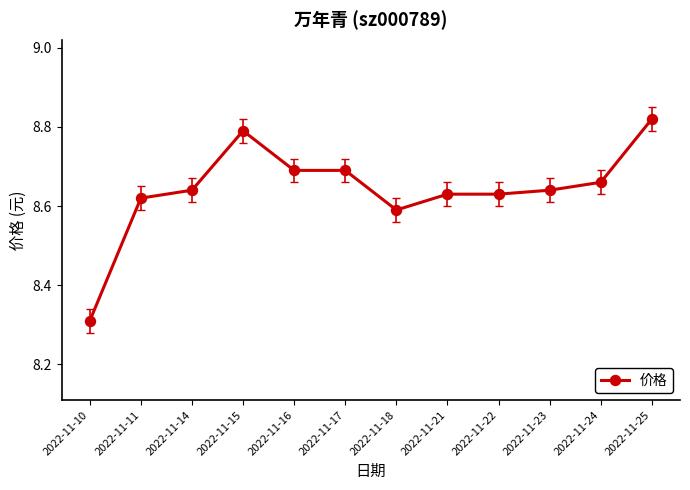

The chart shows a value of 13.5 at 2022-11-21. True or false?

False